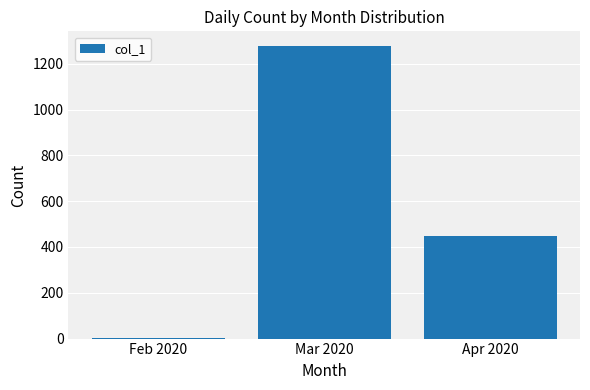

At which label is the value closest to 640?

Apr 2020